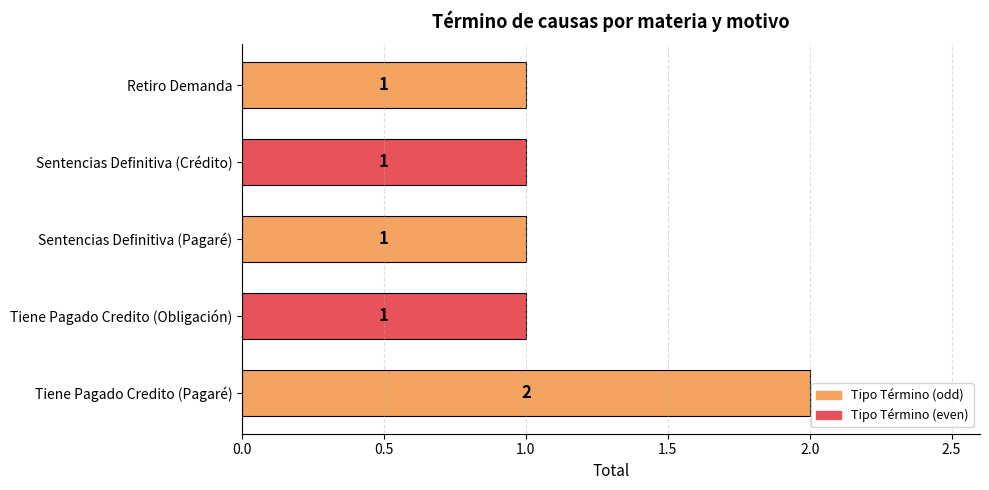

What is the smallest value displayed?

1